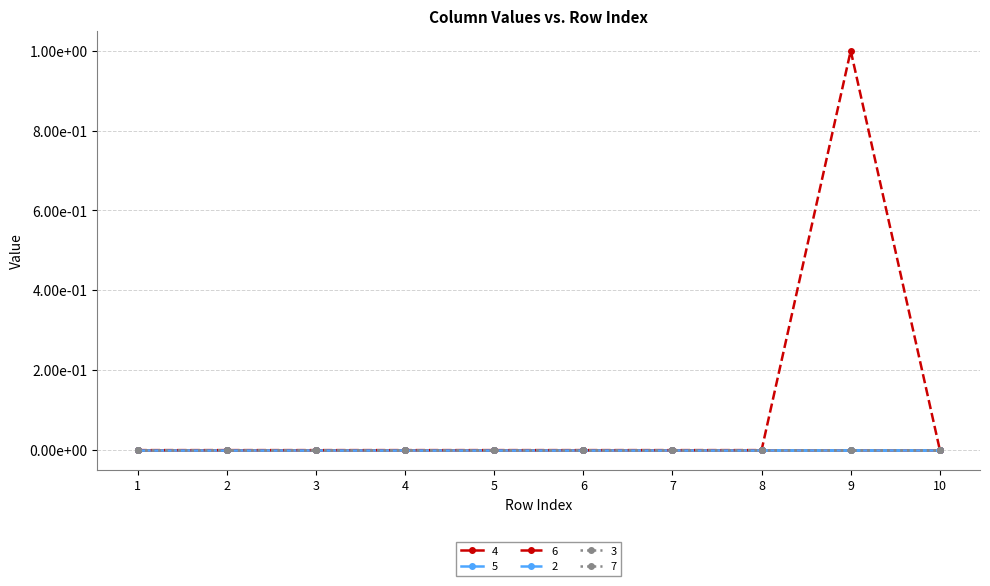

True or false: 7 and 6 intersect in this chart.

False